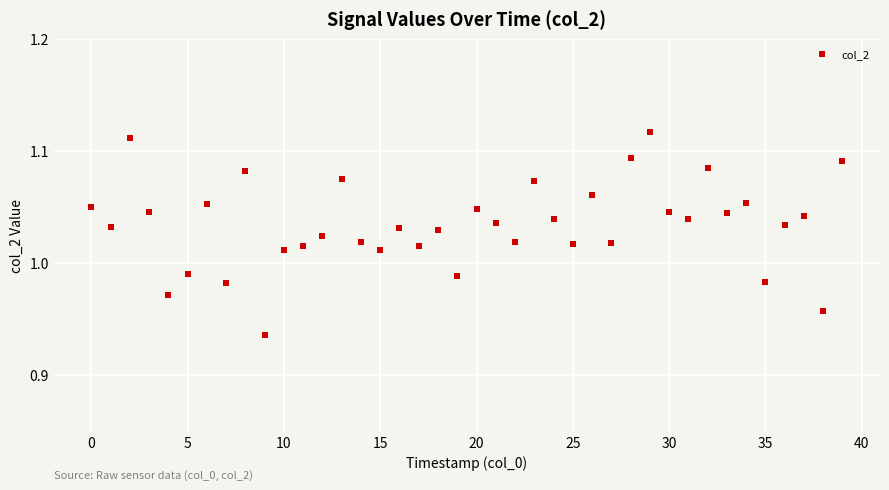

How many data points are displayed?

40